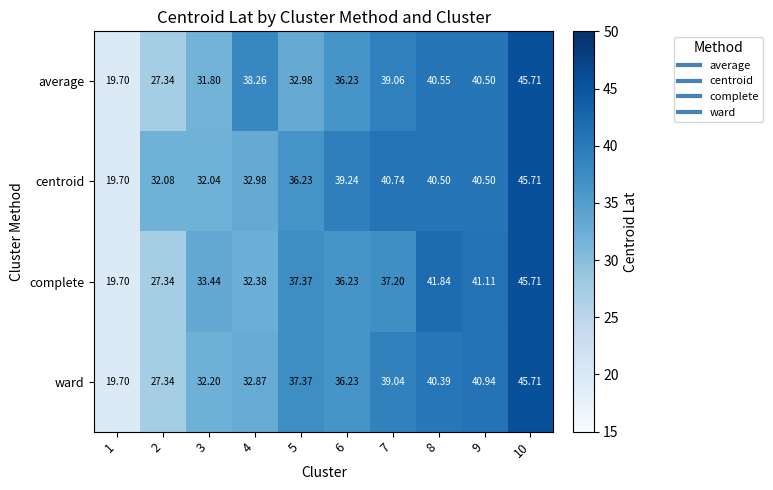

Between 2 and 4, which series saw the biggest shift?

average